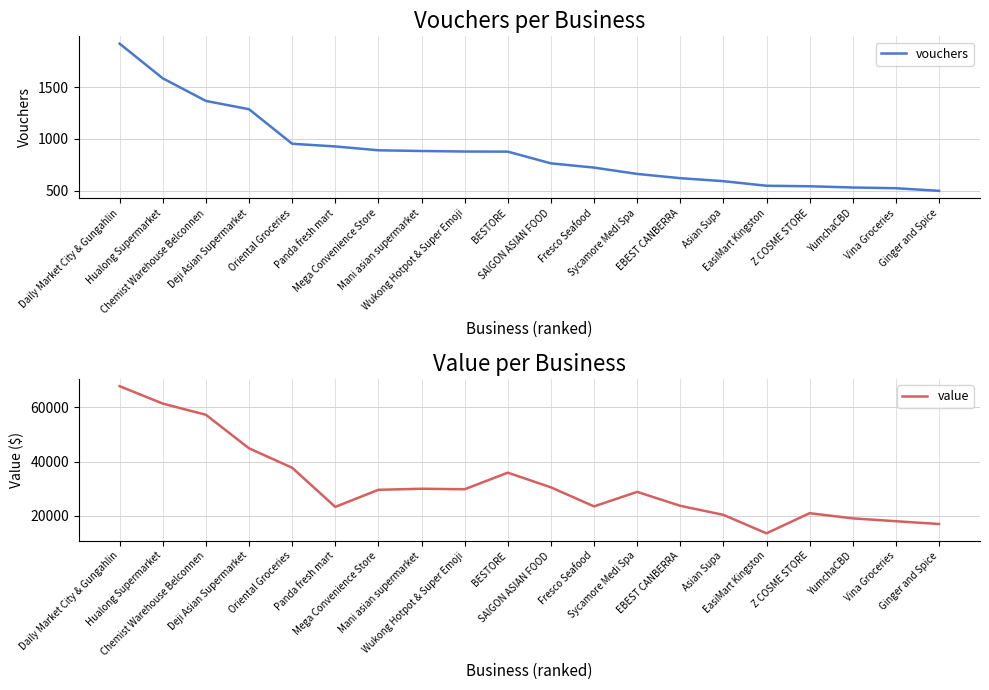

At Deji Asian Supermarket, list the series in order from smallest to largest.

vouchers, value